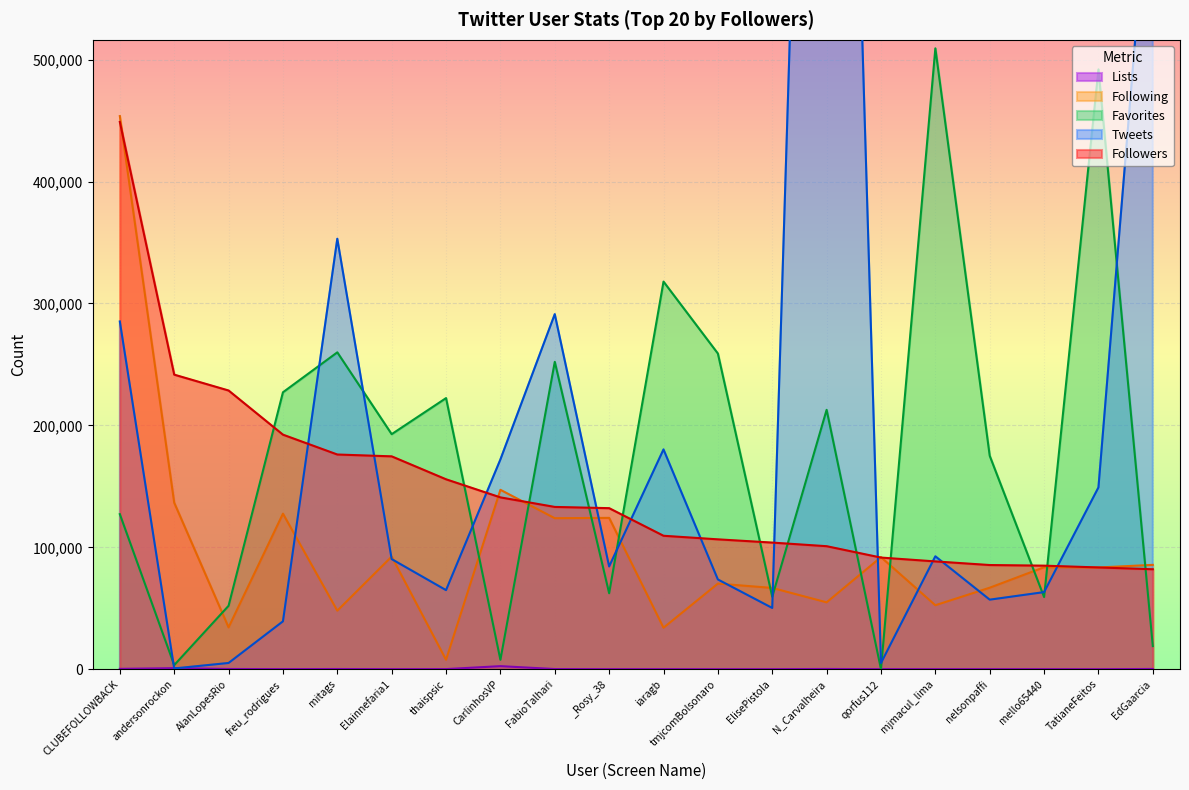

True or false: Lists has a value of 156 at FabioTalhari.

True